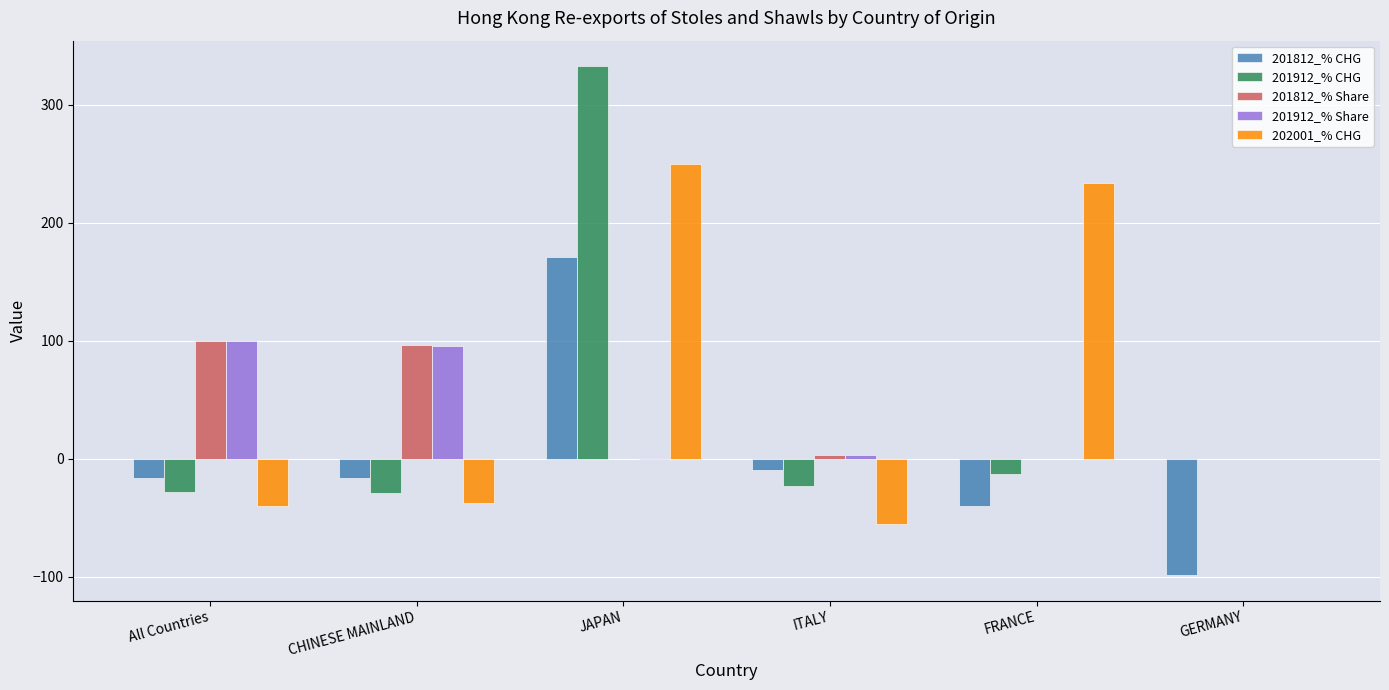

What is the greatest value displayed?

332.6